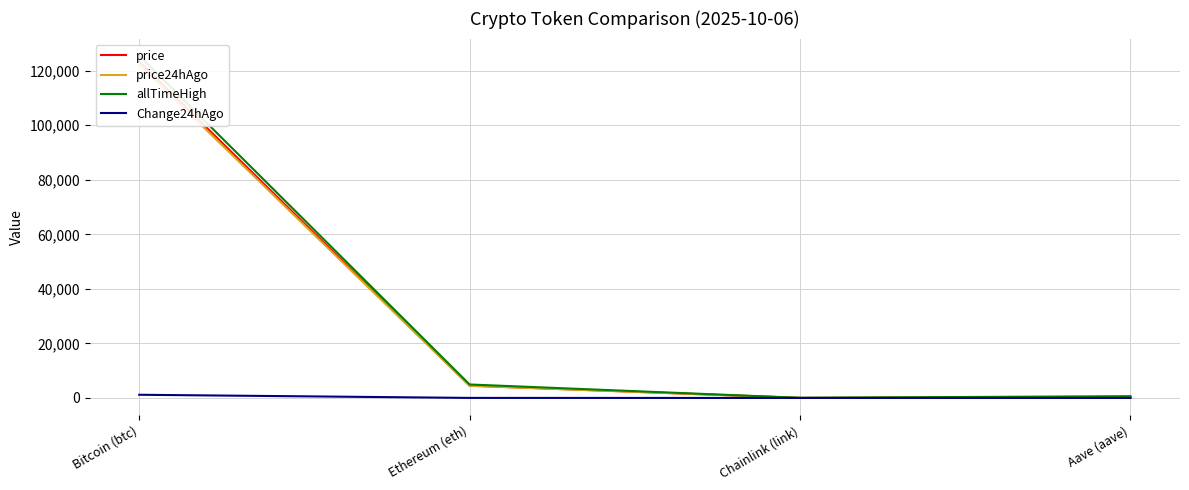

The value of allTimeHigh at Aave (aave) is 661.7. True or false?

True